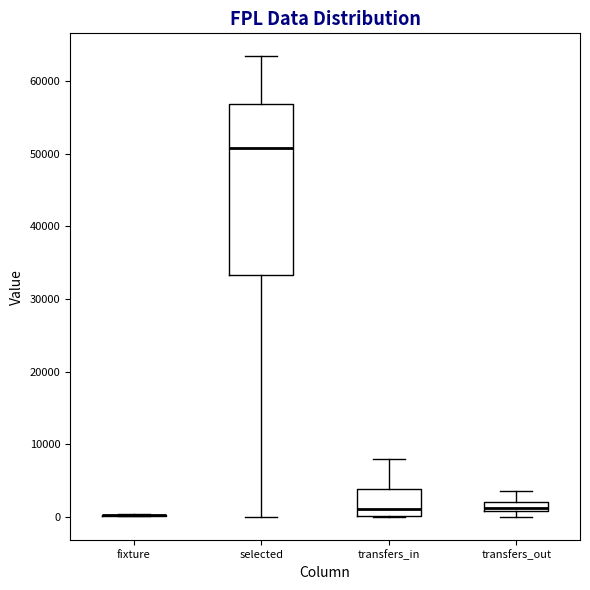

Where does the median line of the box for selected sit on the y-axis? The values are not printed on the chart, so give them approximately, as read against the axis.

51000